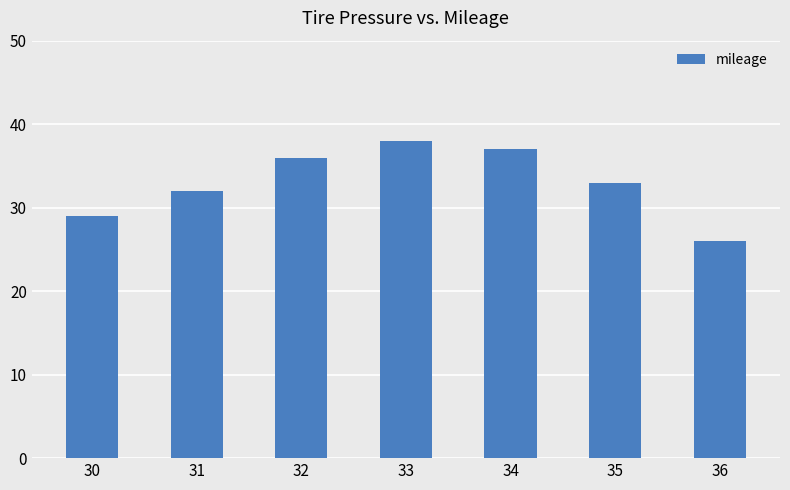

What is the greatest value displayed?

38